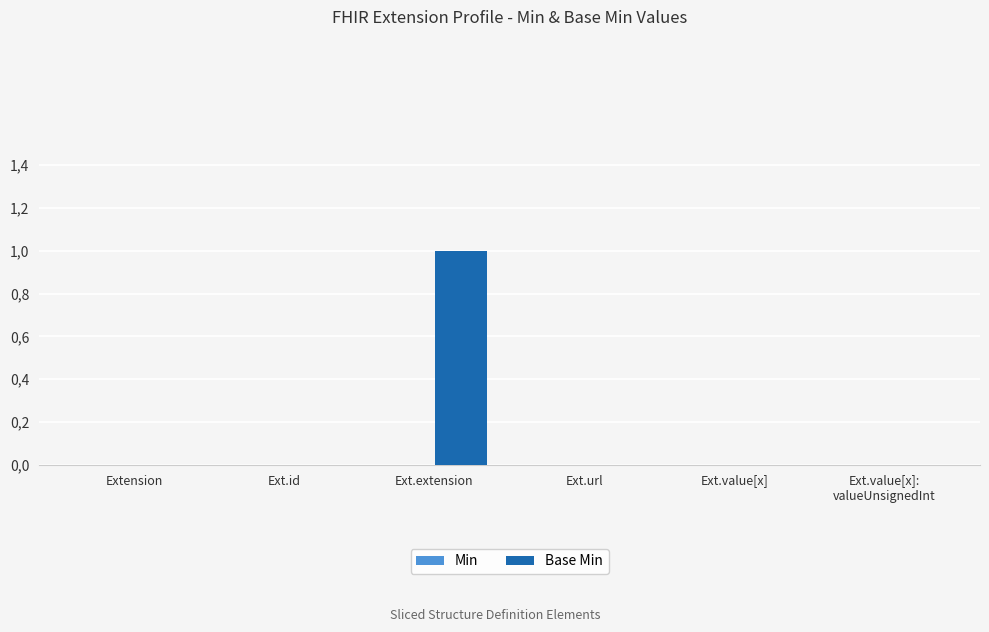

Are the bars horizontal?

No